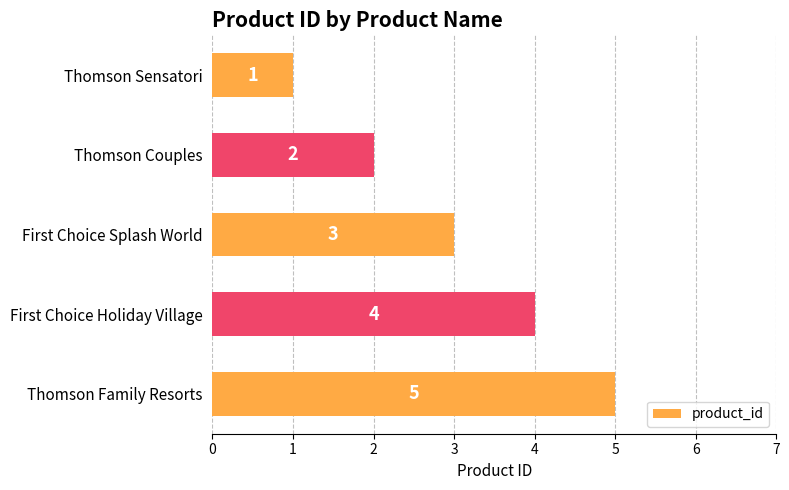

How many categories are shown in the chart?

5